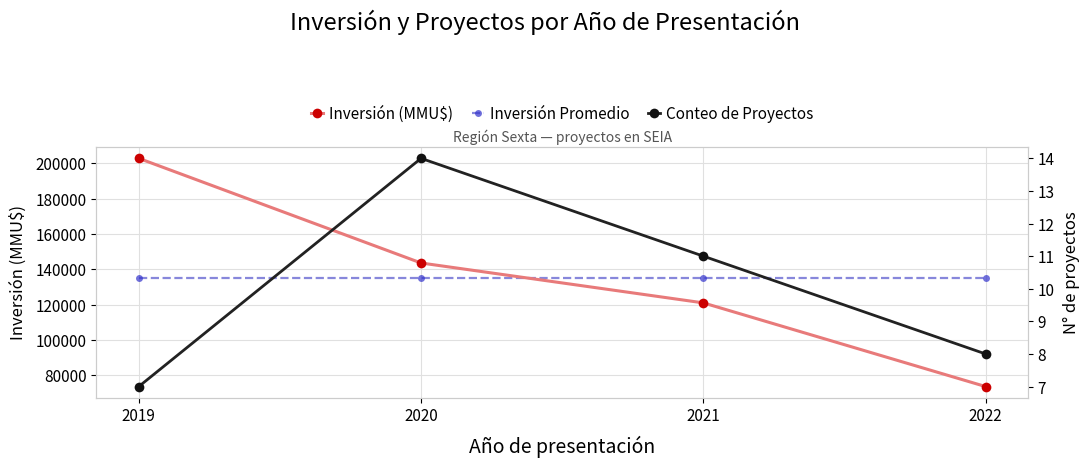

Where is Inversión (MMU$) nearest to the value 138270?

2020